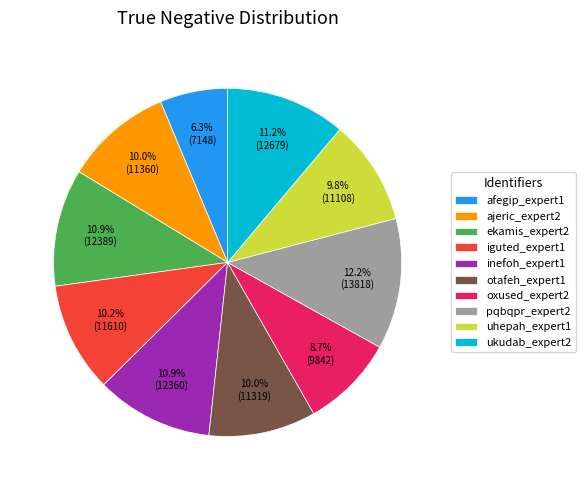

Is it true that pqbqpr_expert2 is 12% of the pie?

True